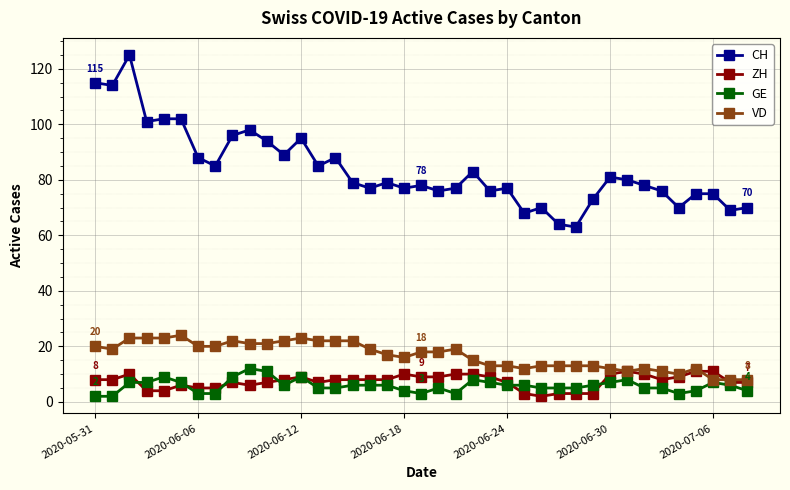

What is the difference between the maximum and minimum values in the CH series?

62